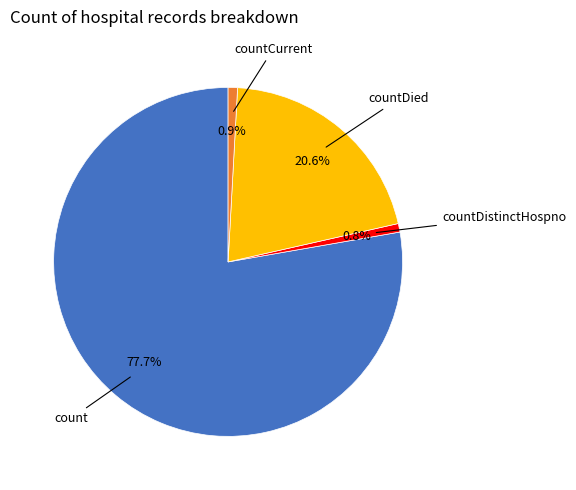

Does any single category account for the majority?

Yes